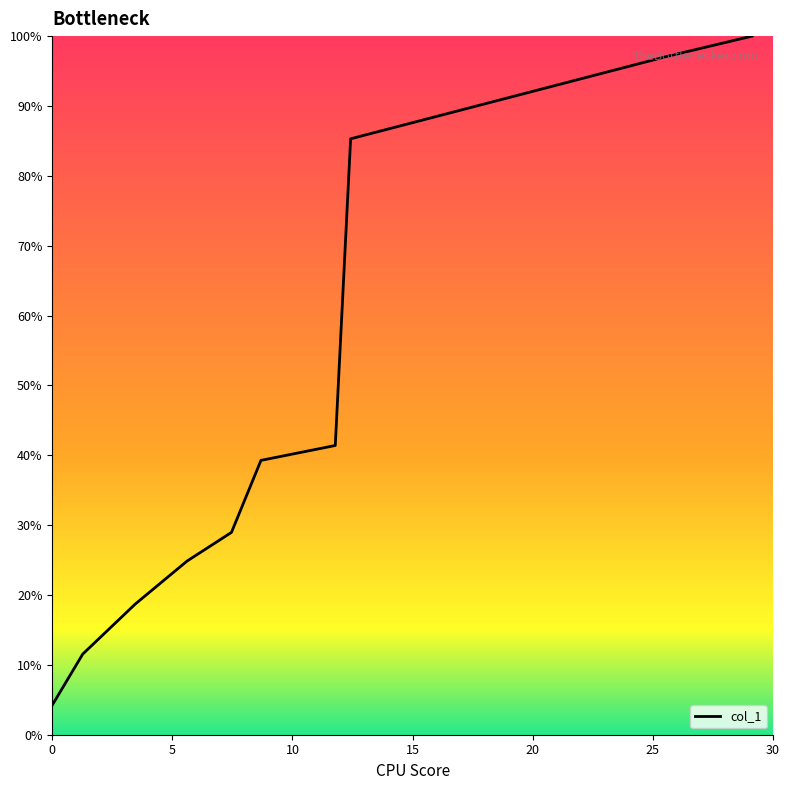

True or false: there are more than 2 points higher than both neighbors.

False